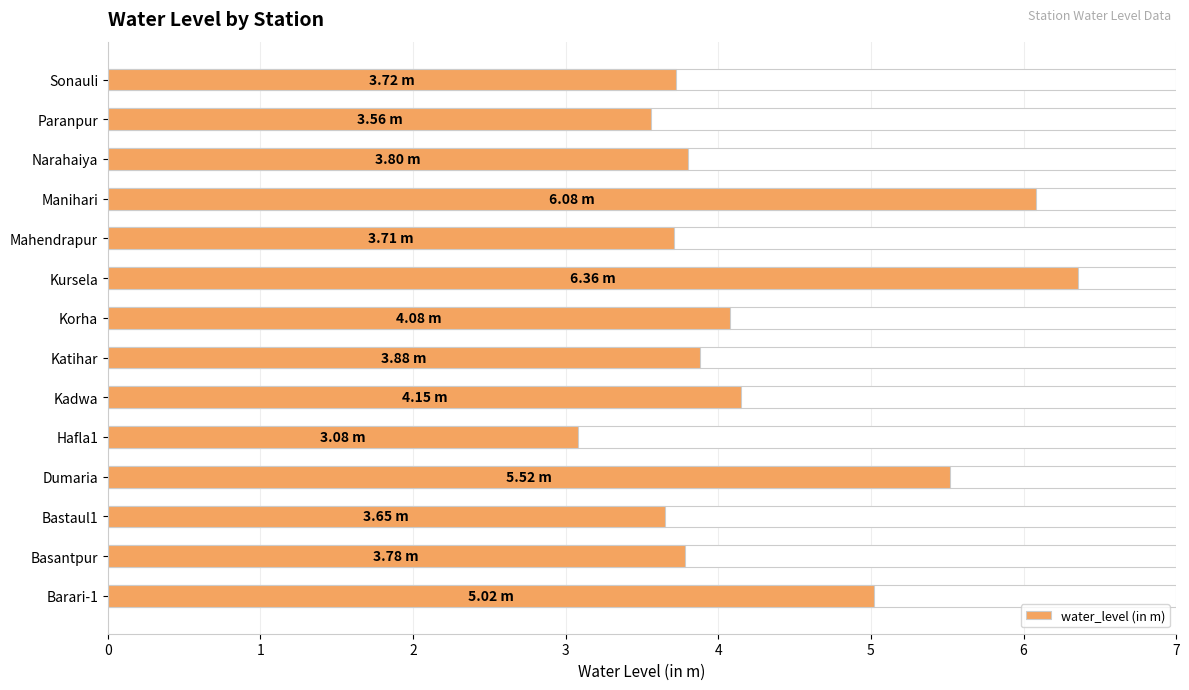

Reading right to left, what are all the values shown in this chart?

13=3.7	12=3.6	11=3.8	10=6.1	9=3.7	8=6.4	7=4.1	6=3.9	5=4.2	4=3.1	3=5.5	2=3.6	1=3.8	0=5.0